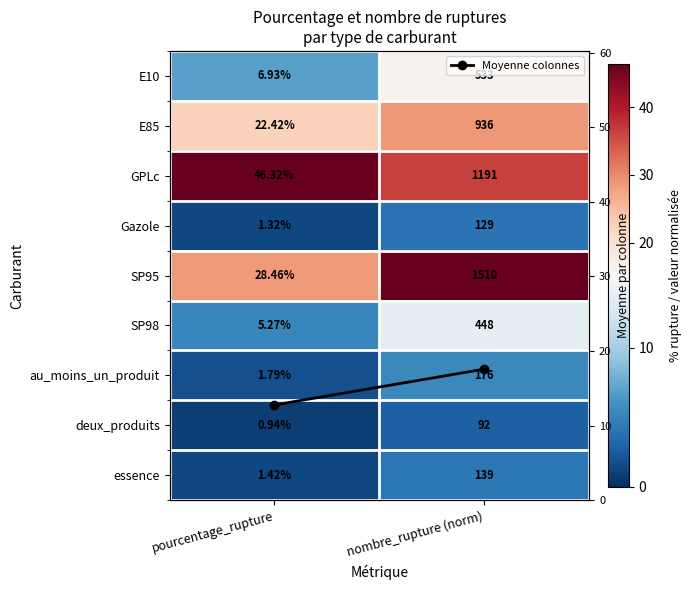

Which has a higher value, nombre_rupture (norm) or pourcentage_rupture?

nombre_rupture (norm)